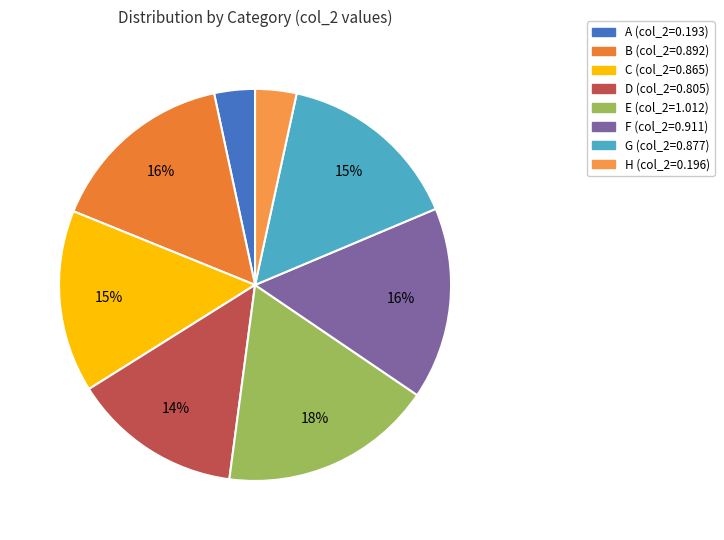

Combined, what portion of the pie is D and C?

29.0%